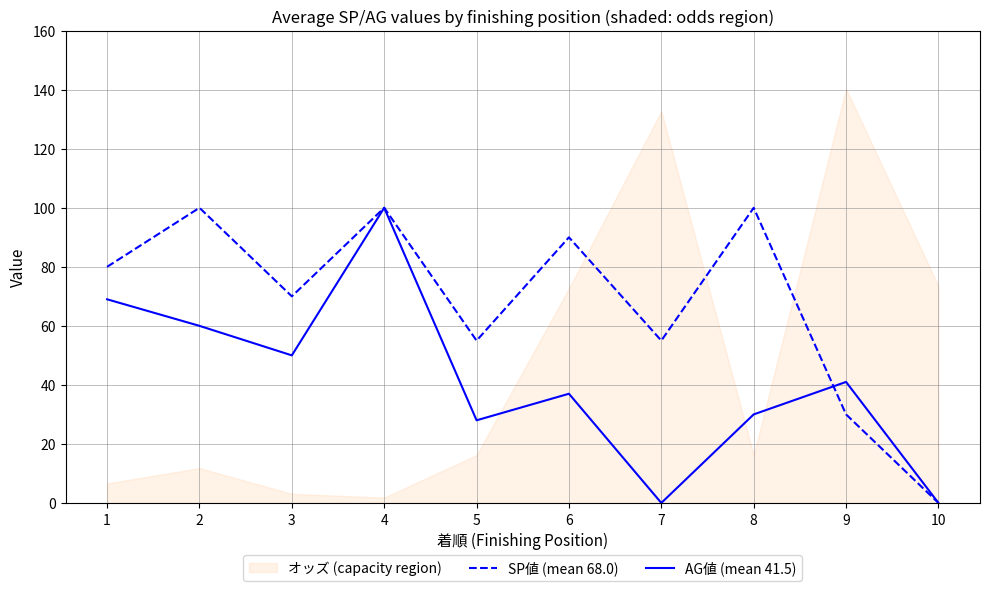

True or false: SP値 (mean 68.0) has a value of 79 at 7.

False